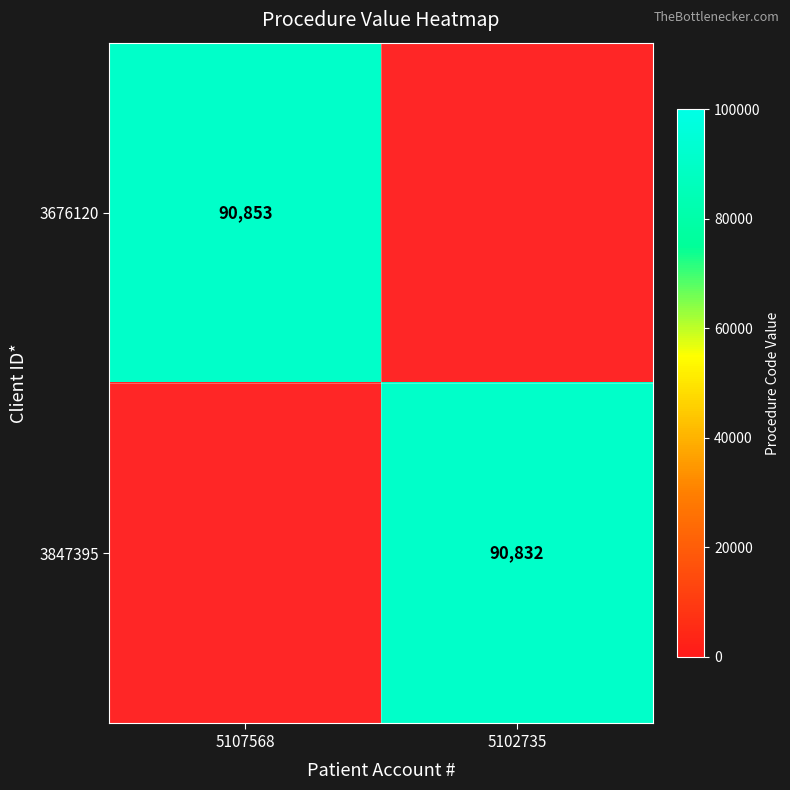

Between 5102735 and 5107568, which is larger?

5107568